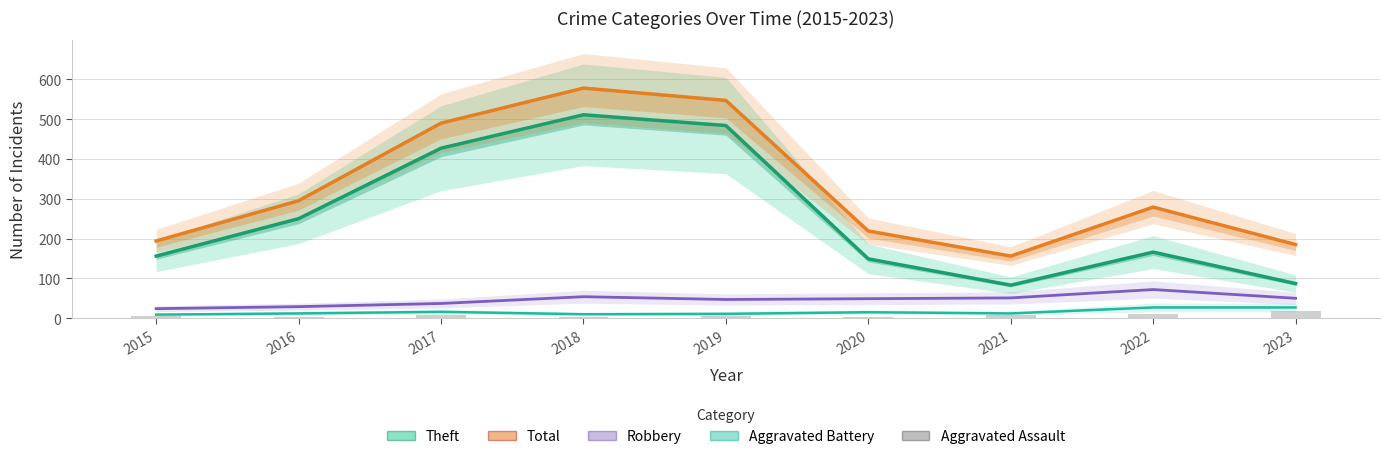

Is it true that Total equals 194 at 2015?

True